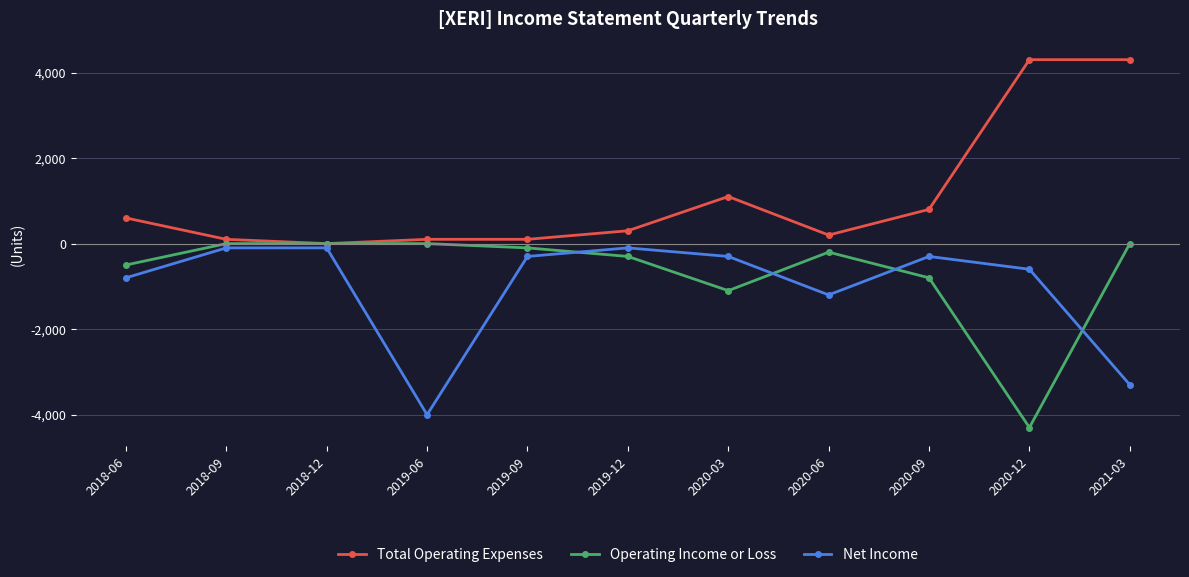

Rank the series by their average value, from highest to lowest.

Total Operating Expenses, Operating Income or Loss, Net Income